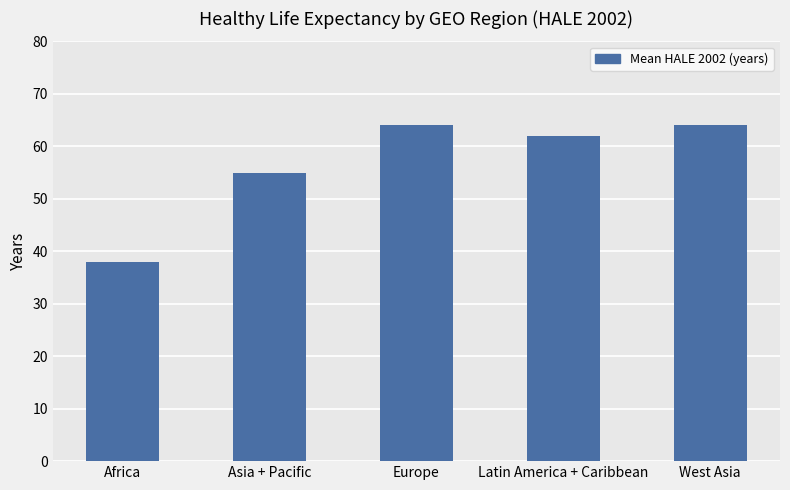

The value at Latin America + Caribbean is 62. True or false?

True